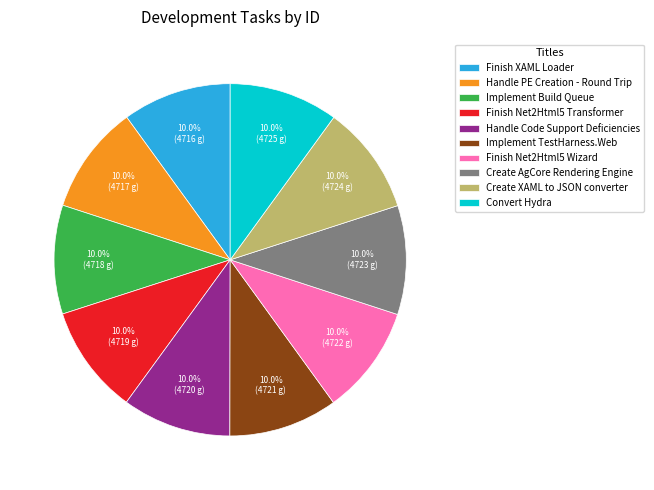

How much of the chart is everything except Handle PE Creation - Round Trip?

90.0%